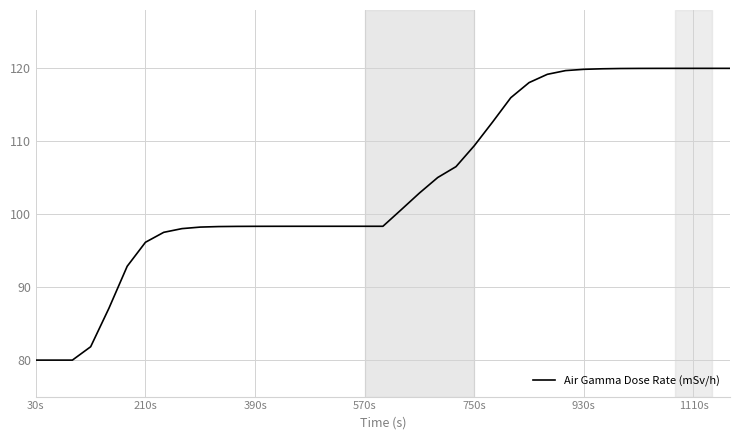

Is this an area chart (filled region under the line)?

No